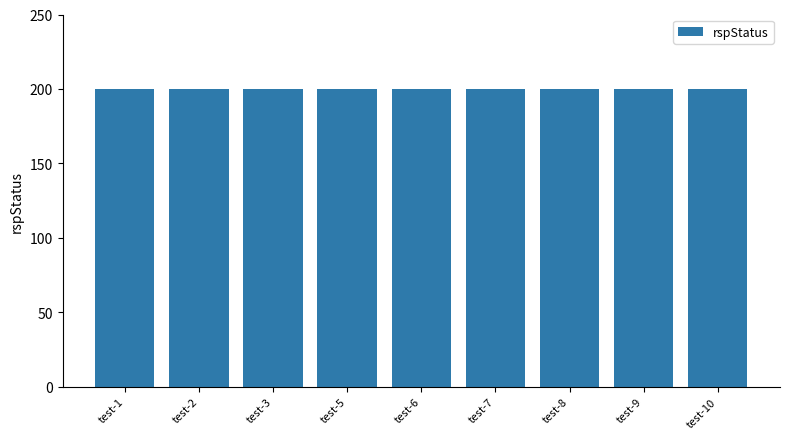

Which category has the lowest value in the rspStatus series?

test-1